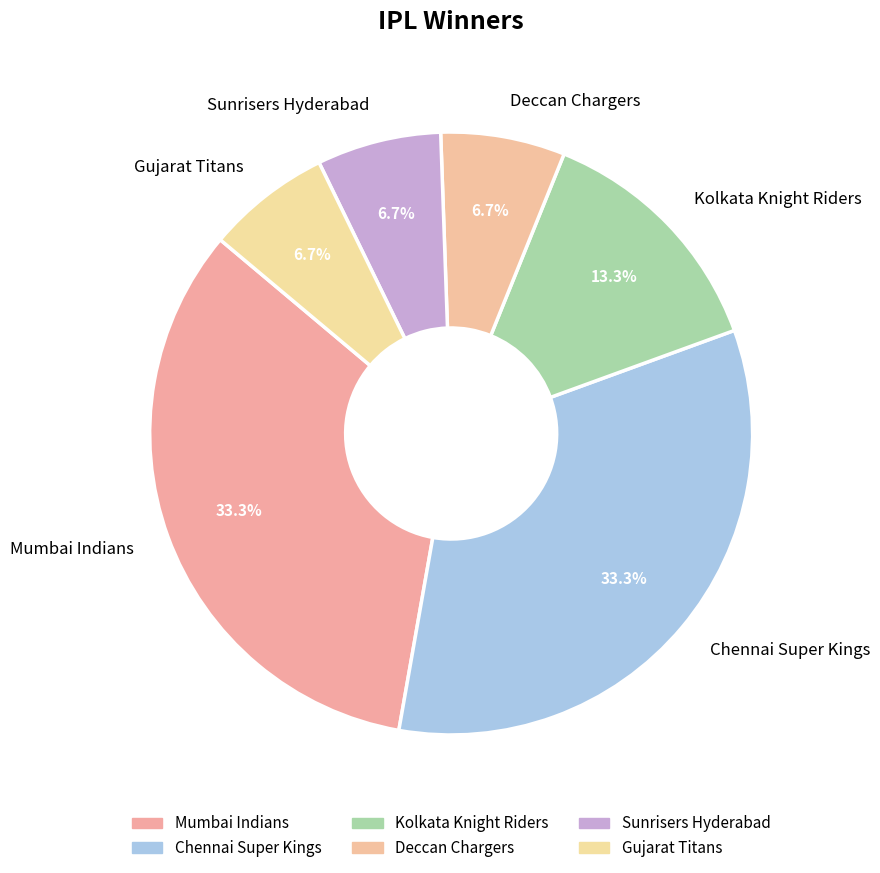

Is there any slice that represents more than half of the pie?

No